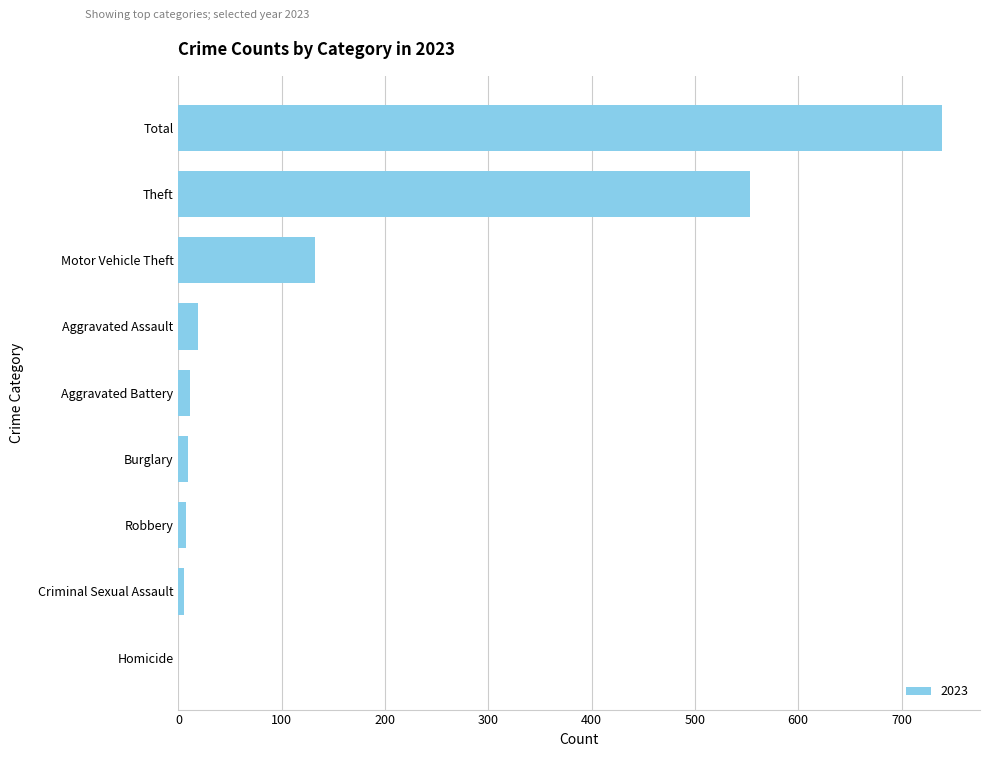

True or false: the data shows 434 at Homicide.

False